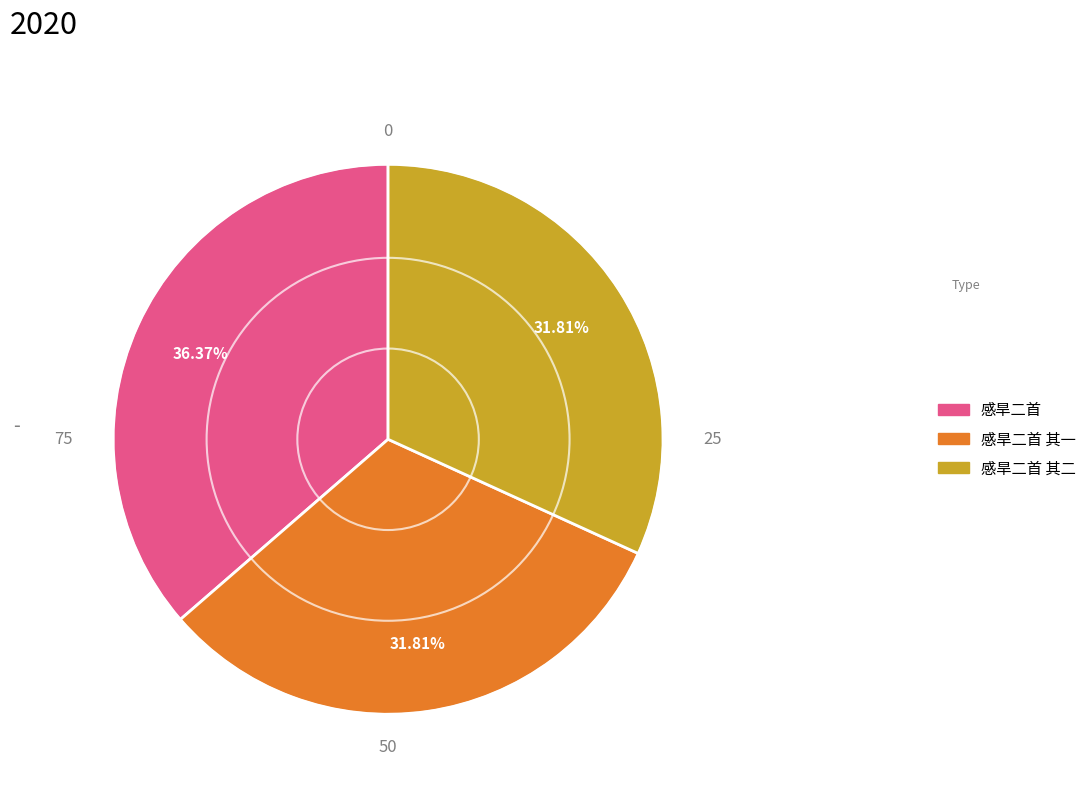

Is there a majority slice in this chart?

No